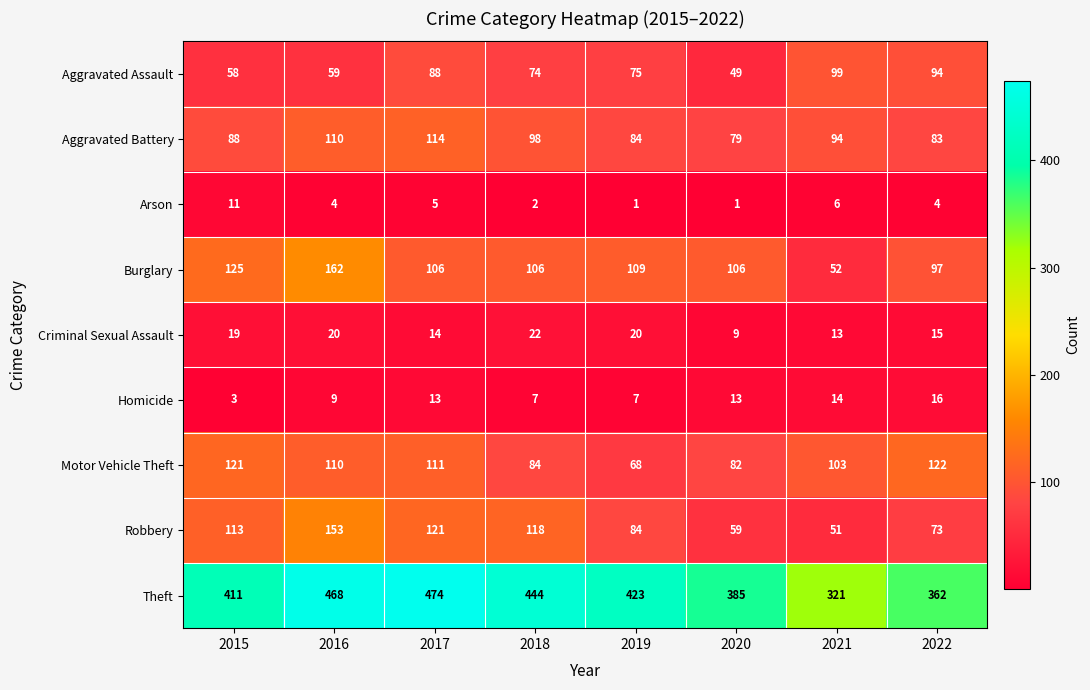

What value does the Criminal Sexual Assault series have at 2020, to the nearest 10?

10